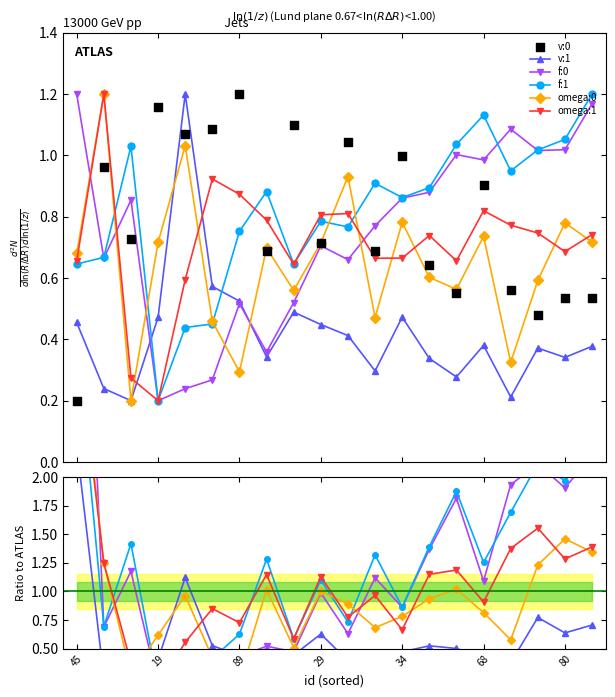

Which series contains the lowest Y value?

f:0